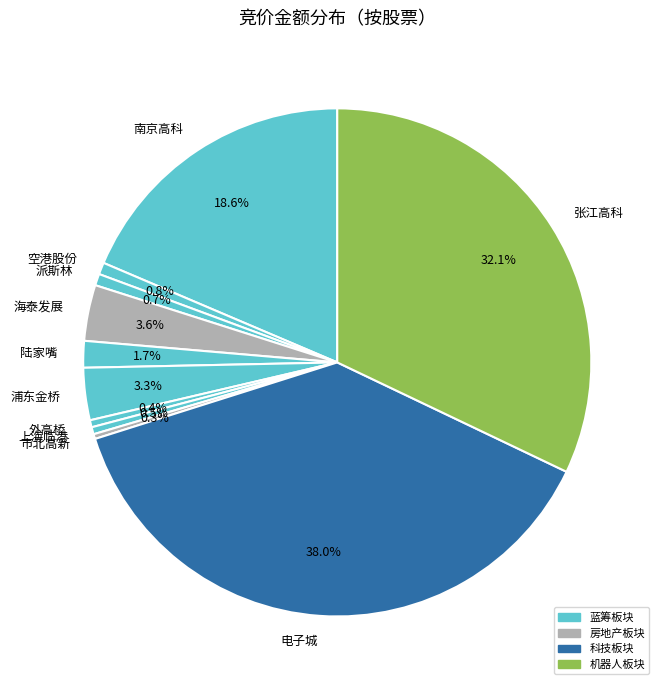

Is the sum of 市北高新 and 空港股份 greater than half?

No